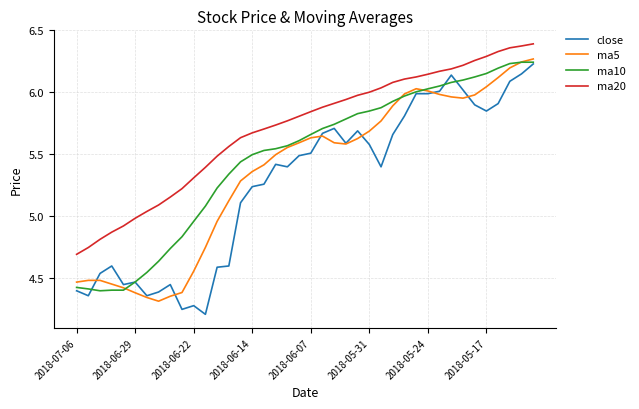

True or false: ma10 and ma20 cross at least once.

False